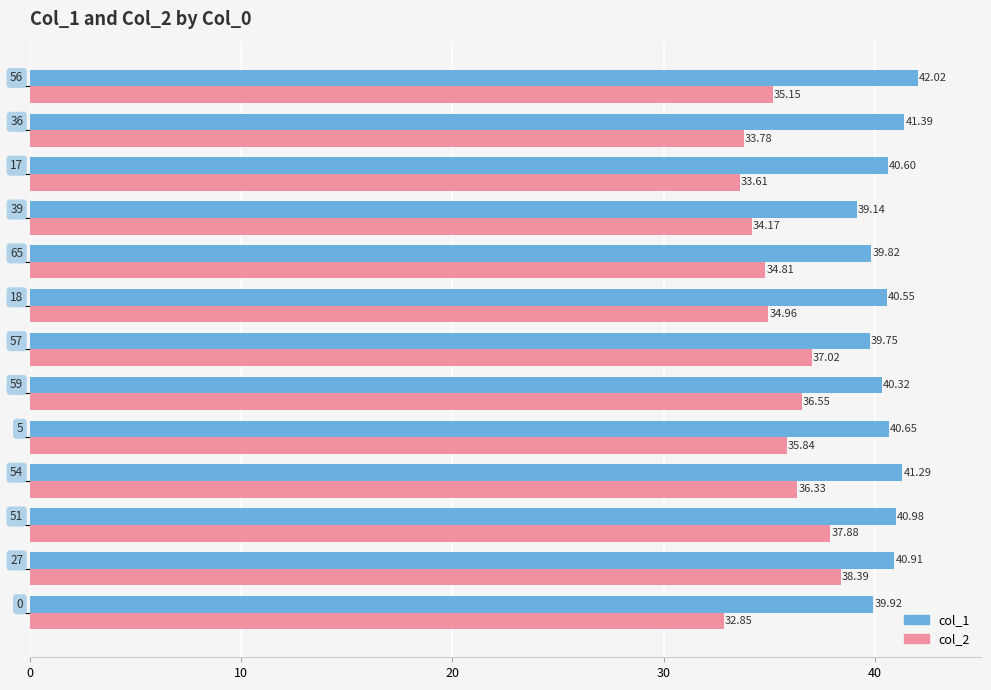

What is the difference between the maximum and minimum values in the col_1 series?

2.9